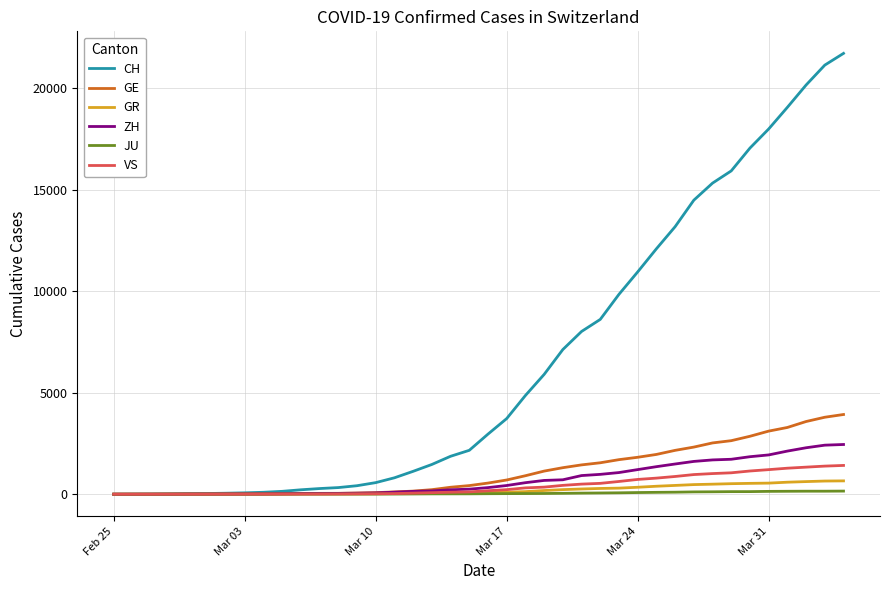

What is the highest value of the ZH series?

2450